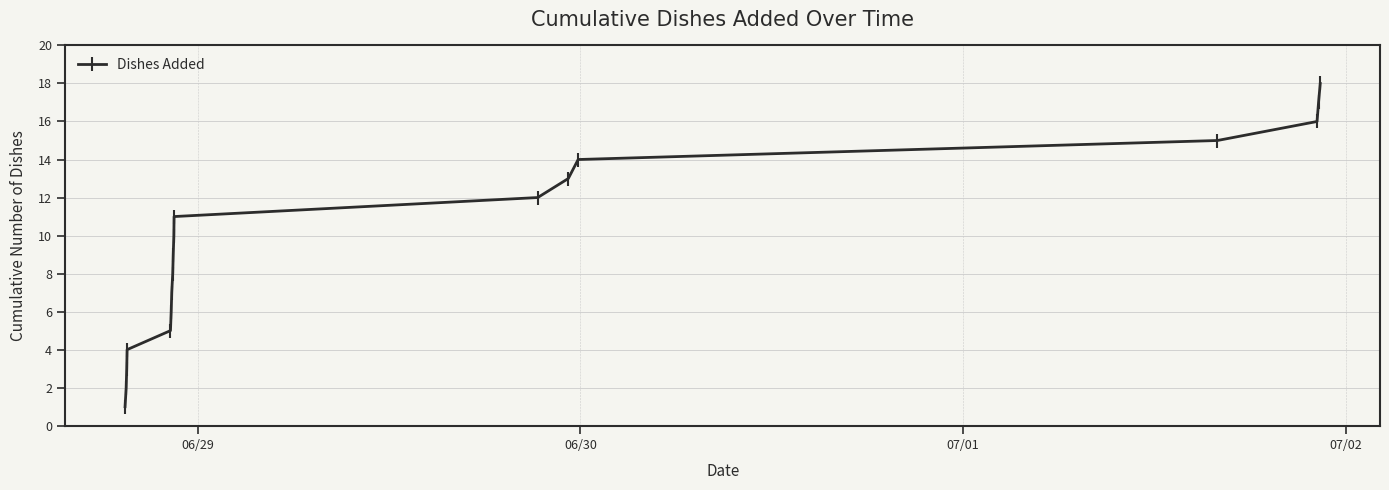

What is the sum of all values?

171